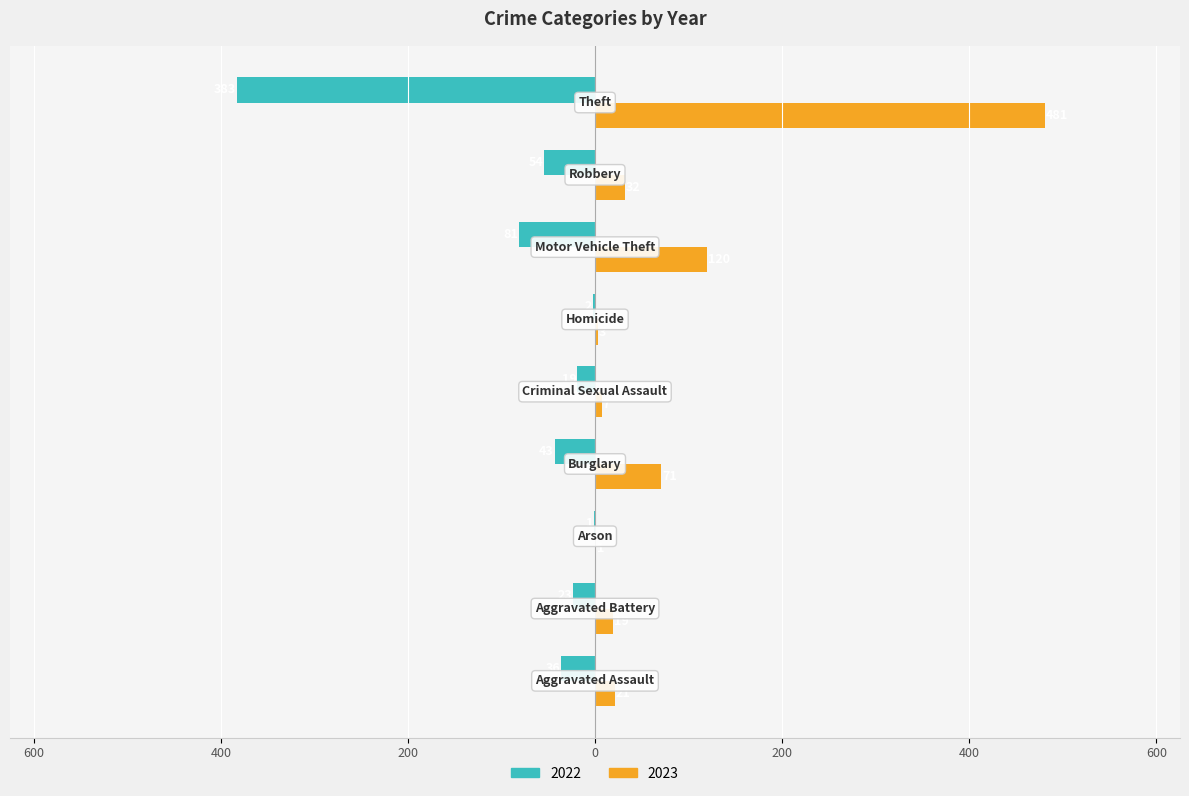

At how many categories does at least one series exceed 241?

1